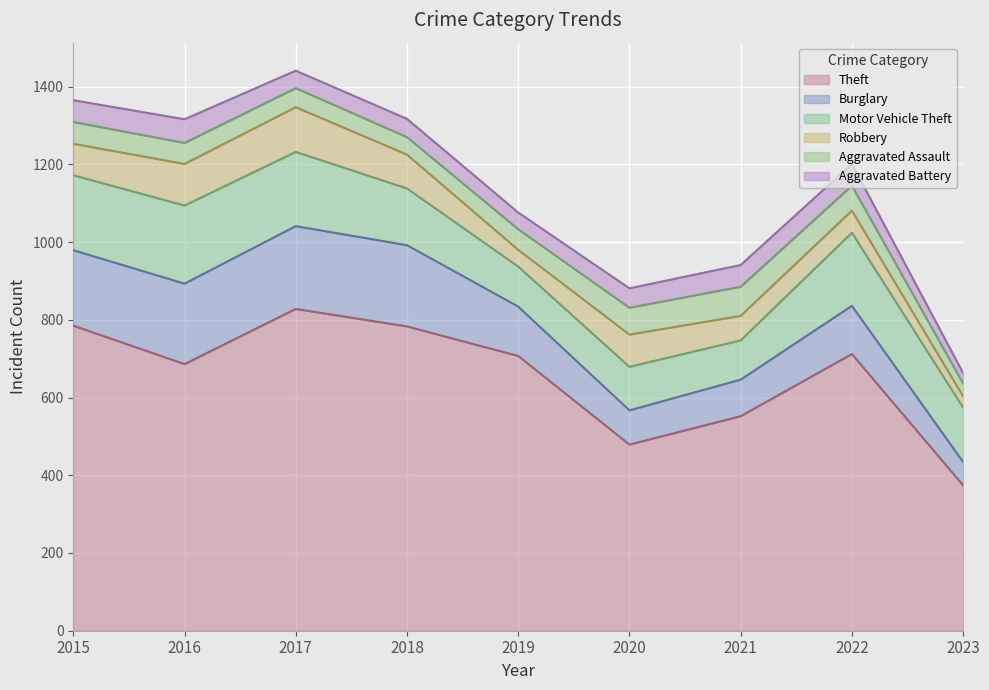

True or false: Aggravated Battery and Theft intersect in this chart.

False